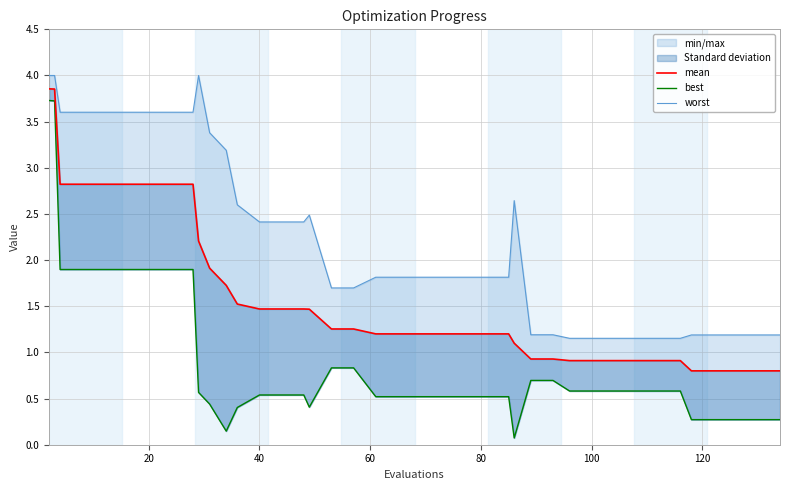

True or false: mean and worst intersect in this chart.

False